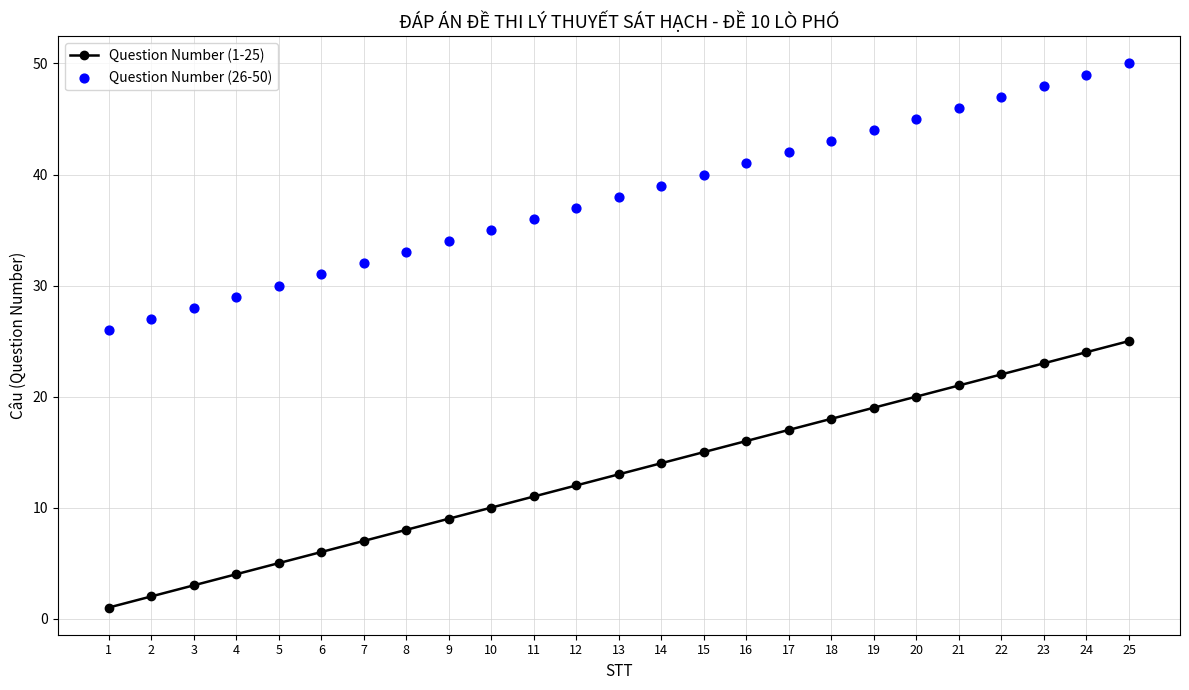

Which series reaches the maximum Y coordinate?

Question Number (26-50)